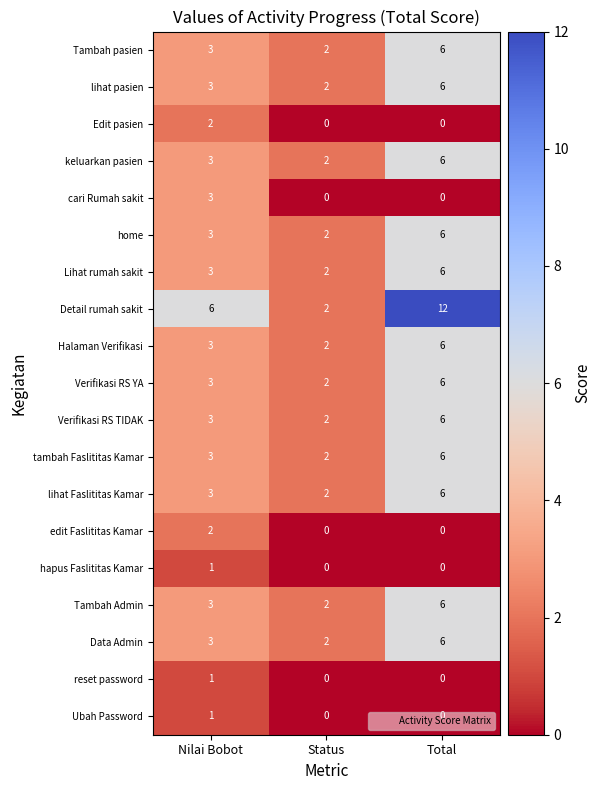

Which label corresponds to the largest value in the chart?

Total